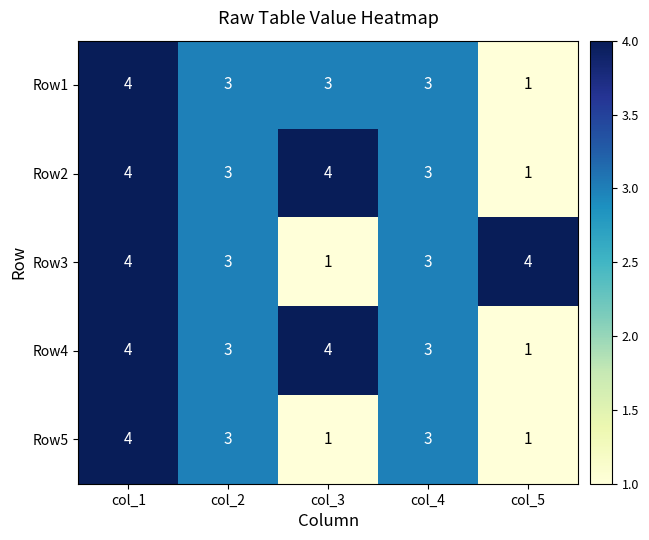

Which category has the lowest value in the Row4 series?

col_5